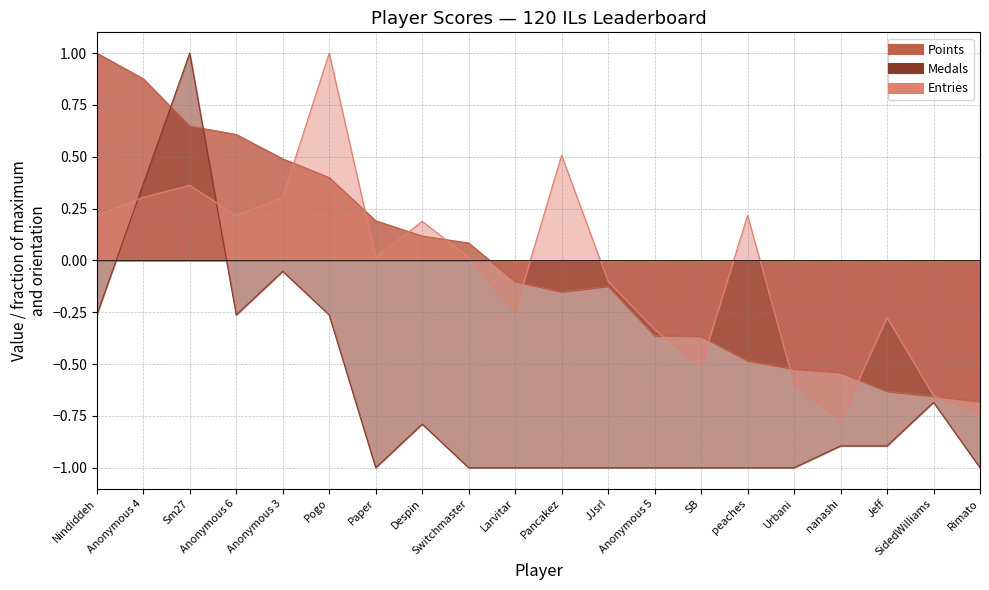

What position from the left is Pancakez?

11